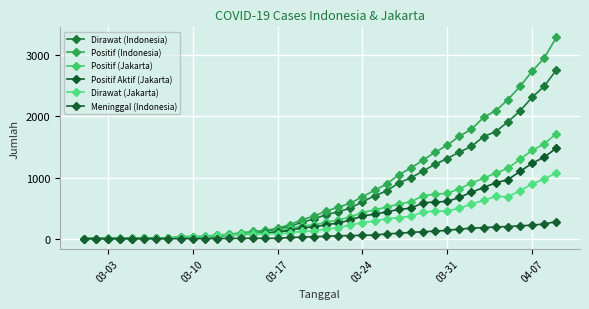

How many data points does each series have?

40